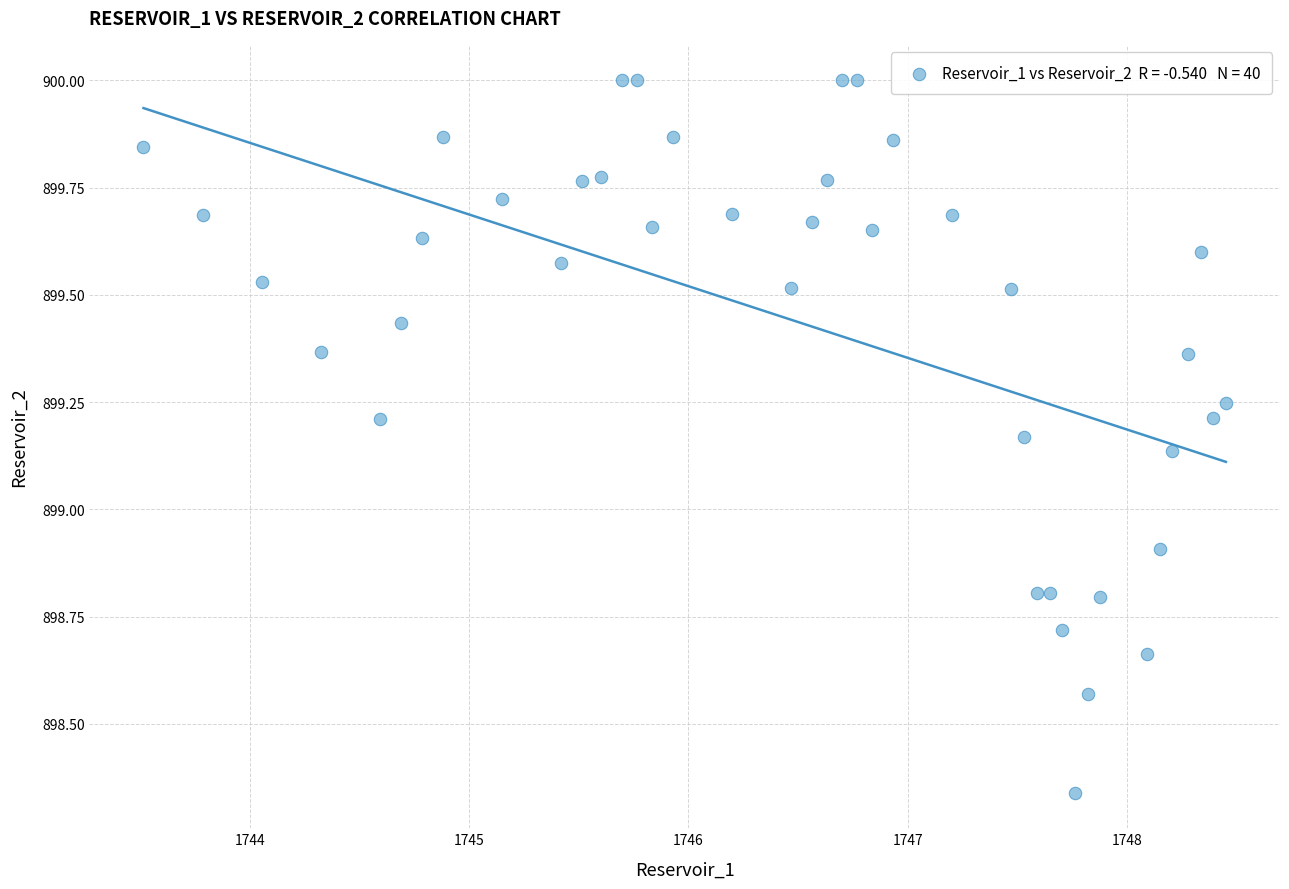

What Y value in the scatter plot is closest to 899?

898.9